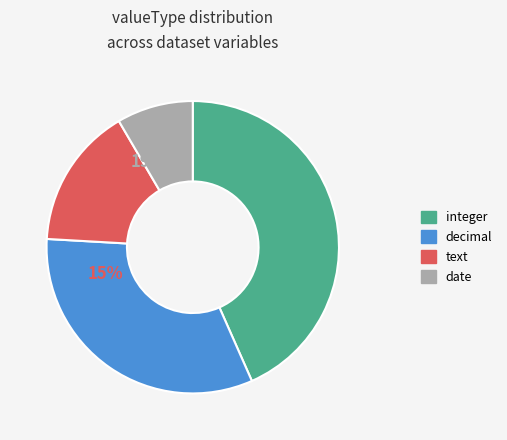

Is there any slice that represents more than half of the pie?

No